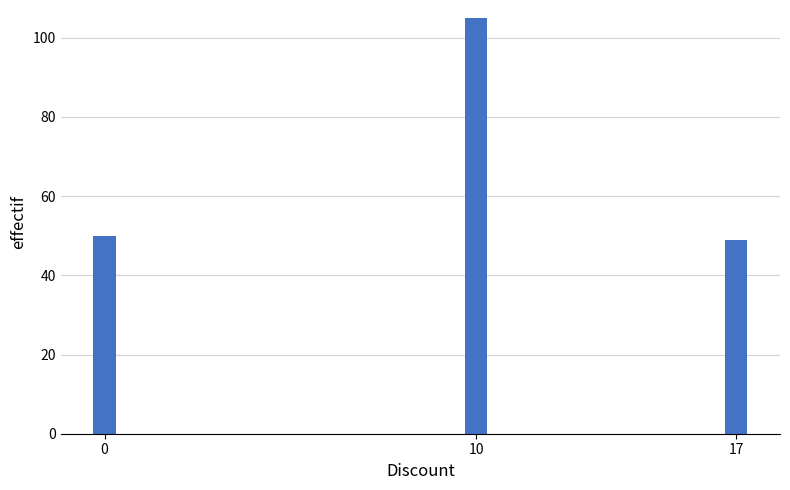

Reading left to right, list all the values displayed in this chart.

50	105	49